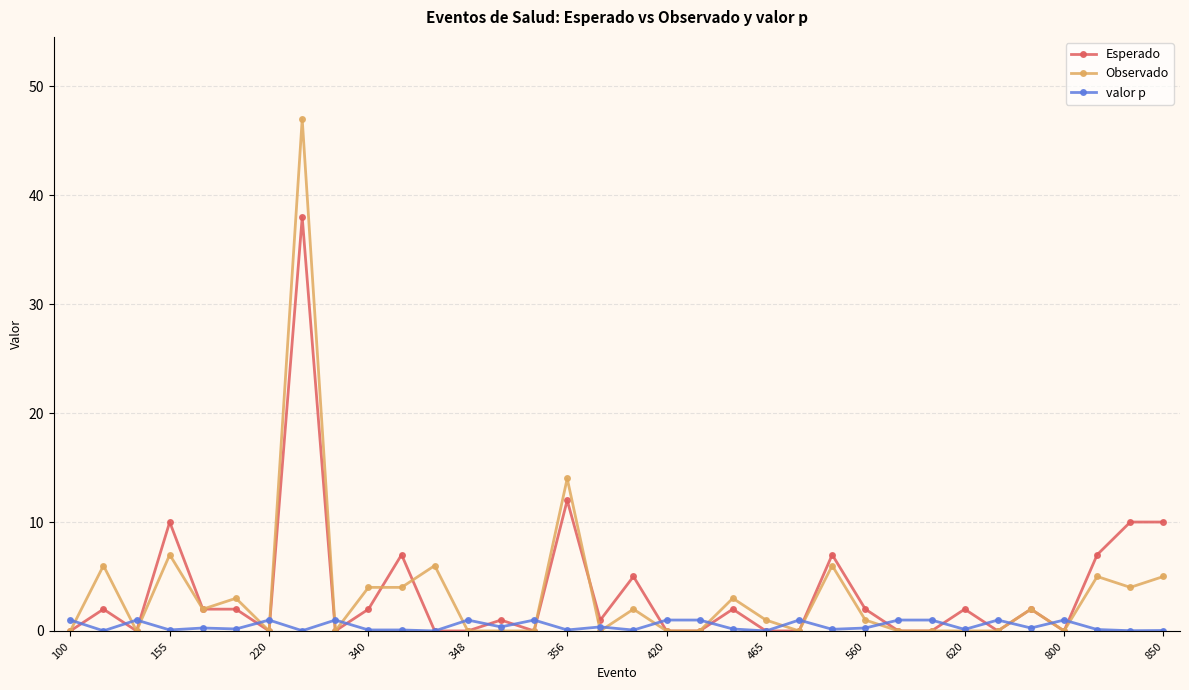

What is the average value of the Esperado series?

3.6